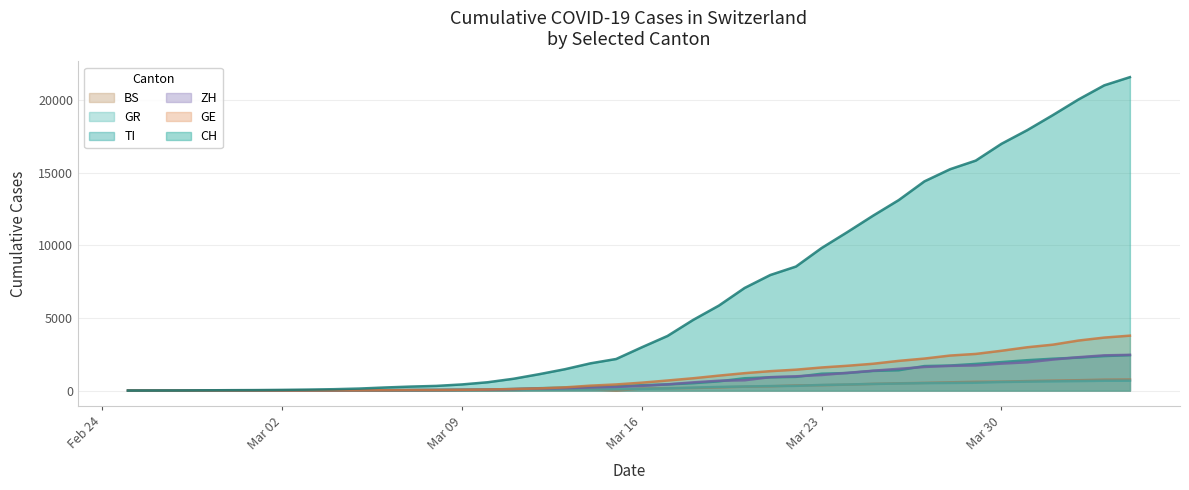

Rank the series by their maximum value, from lowest to highest.

GR, BS, TI, ZH, GE, CH